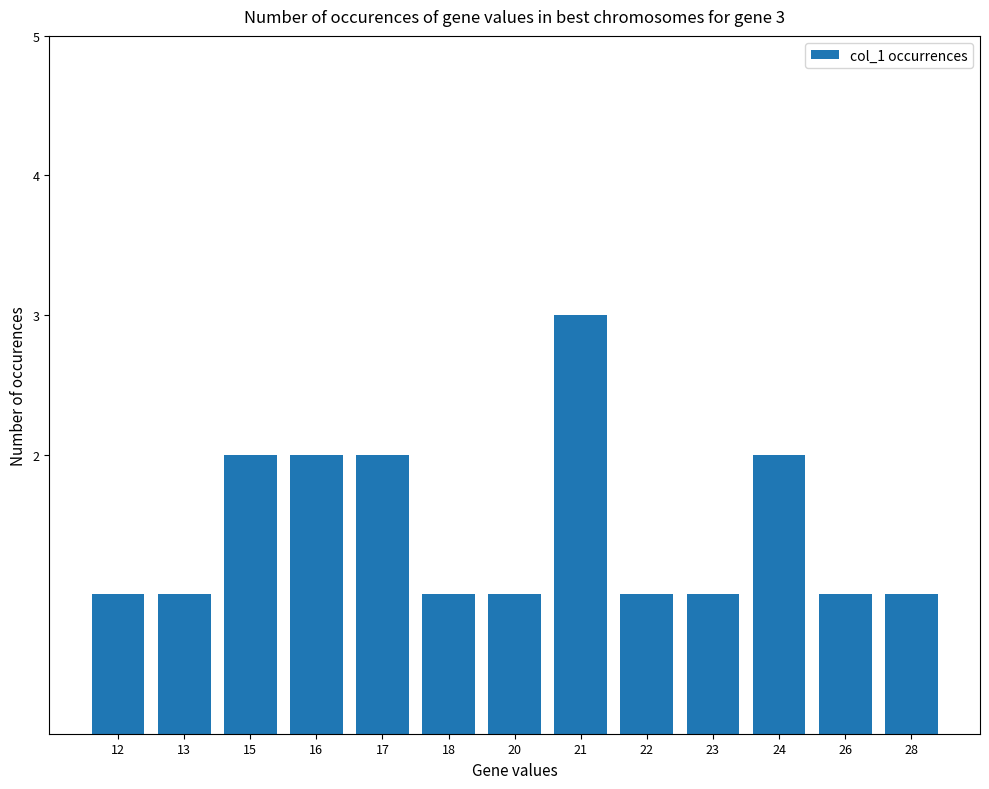

How many bars are there in total?

13